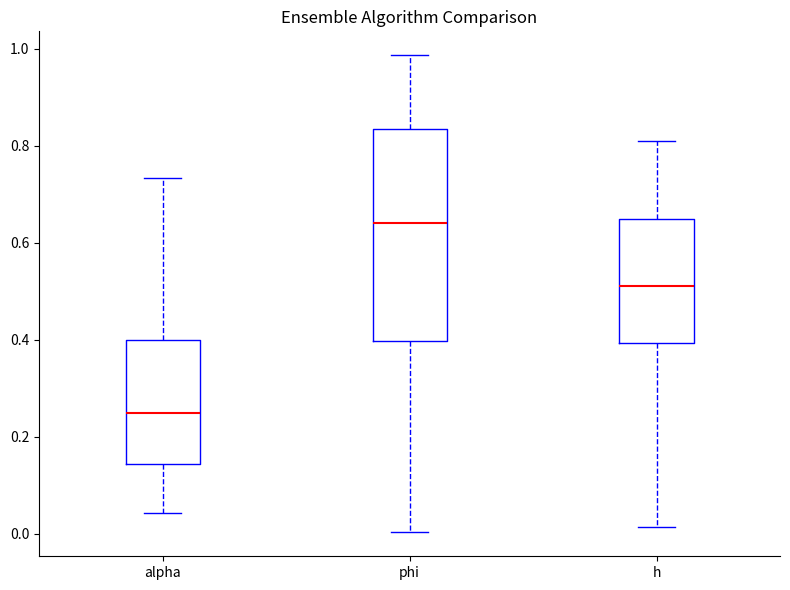

Which box has the lowest median line?

alpha